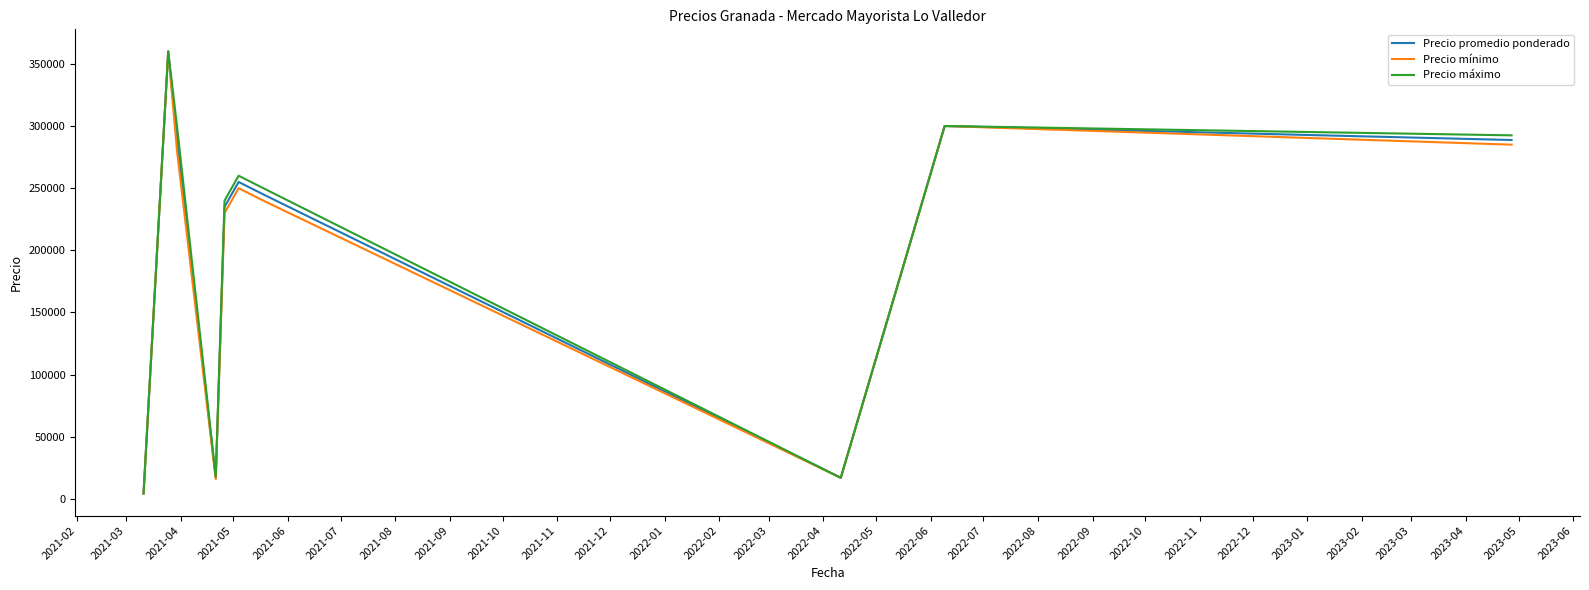

What is the minimum value shown in the chart?

4400